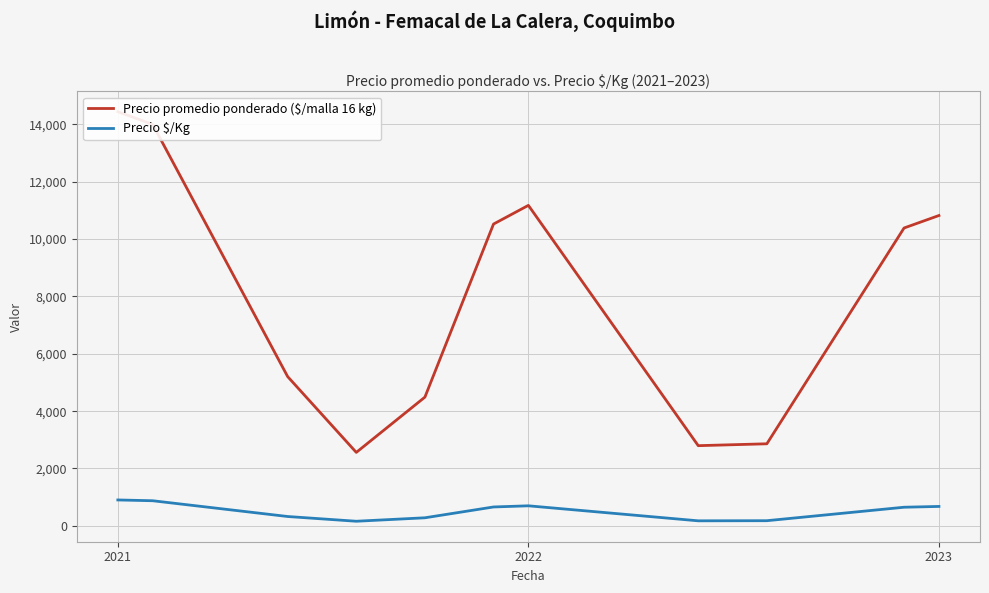

The value of Precio $/Kg at 2021 is 428.9. True or false?

False